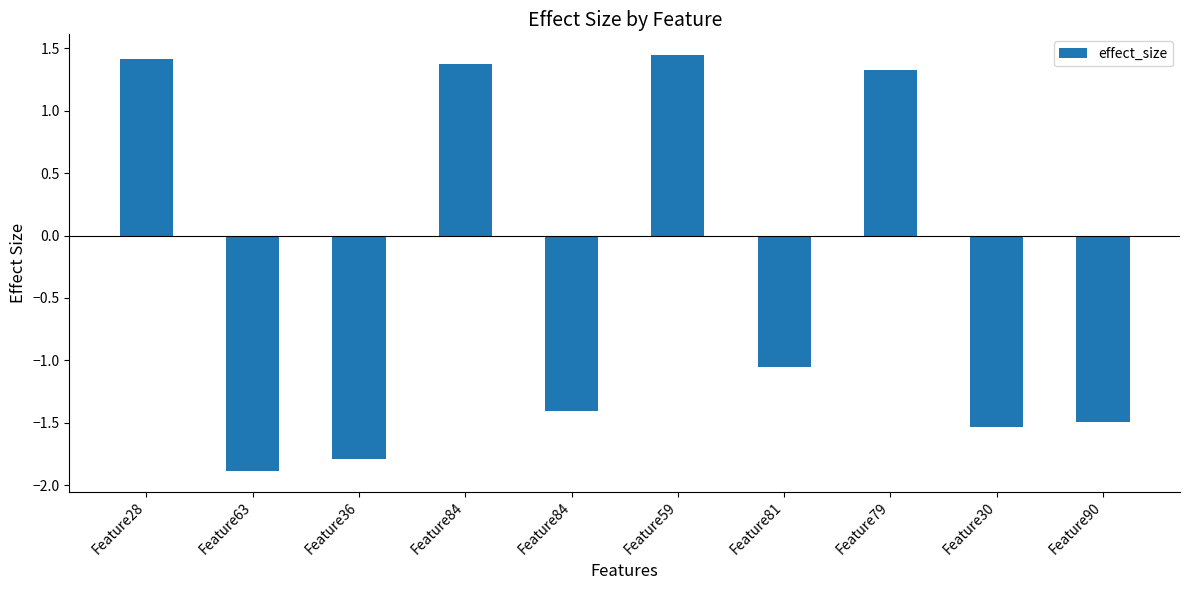

How many categories are shown in the chart?

10